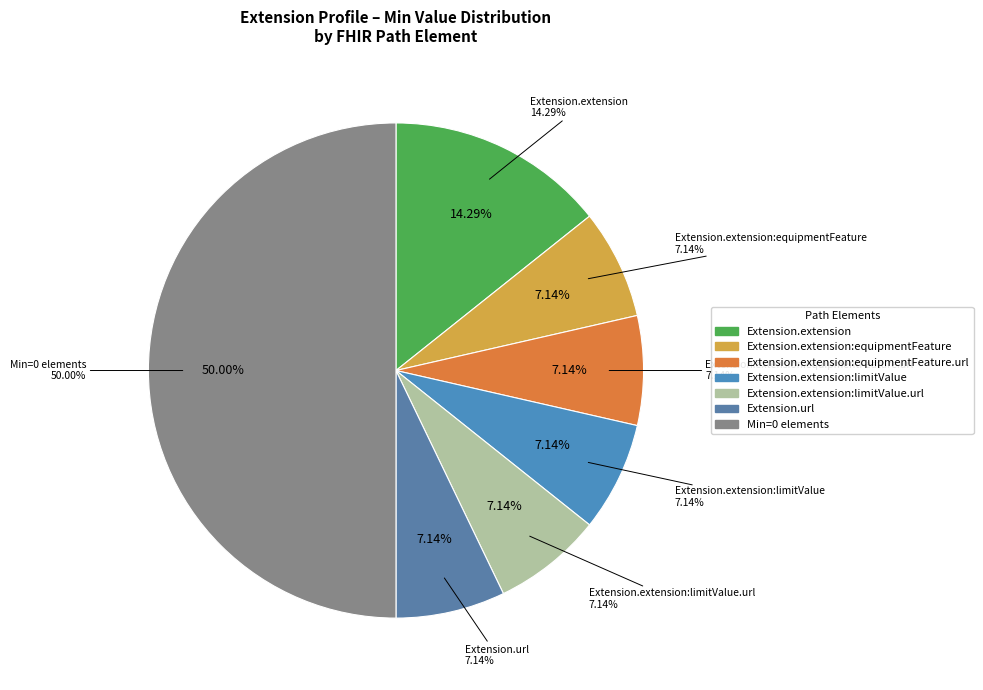

Is the sum of Extension.extension:limitValue.value[x] and Extension.extension greater than half?

No